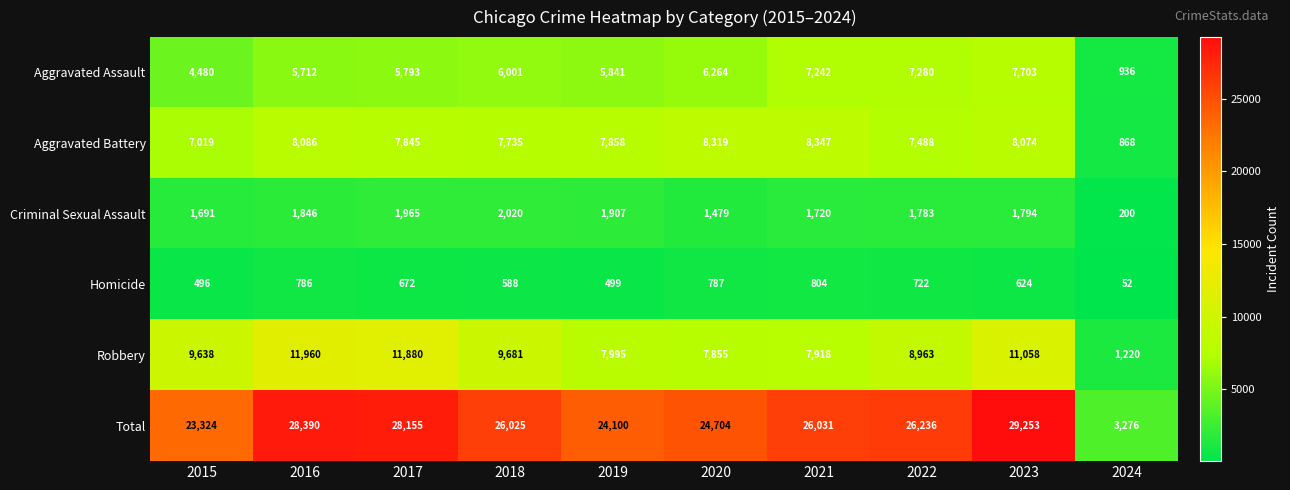

Which series has the widest spread of values?

Total